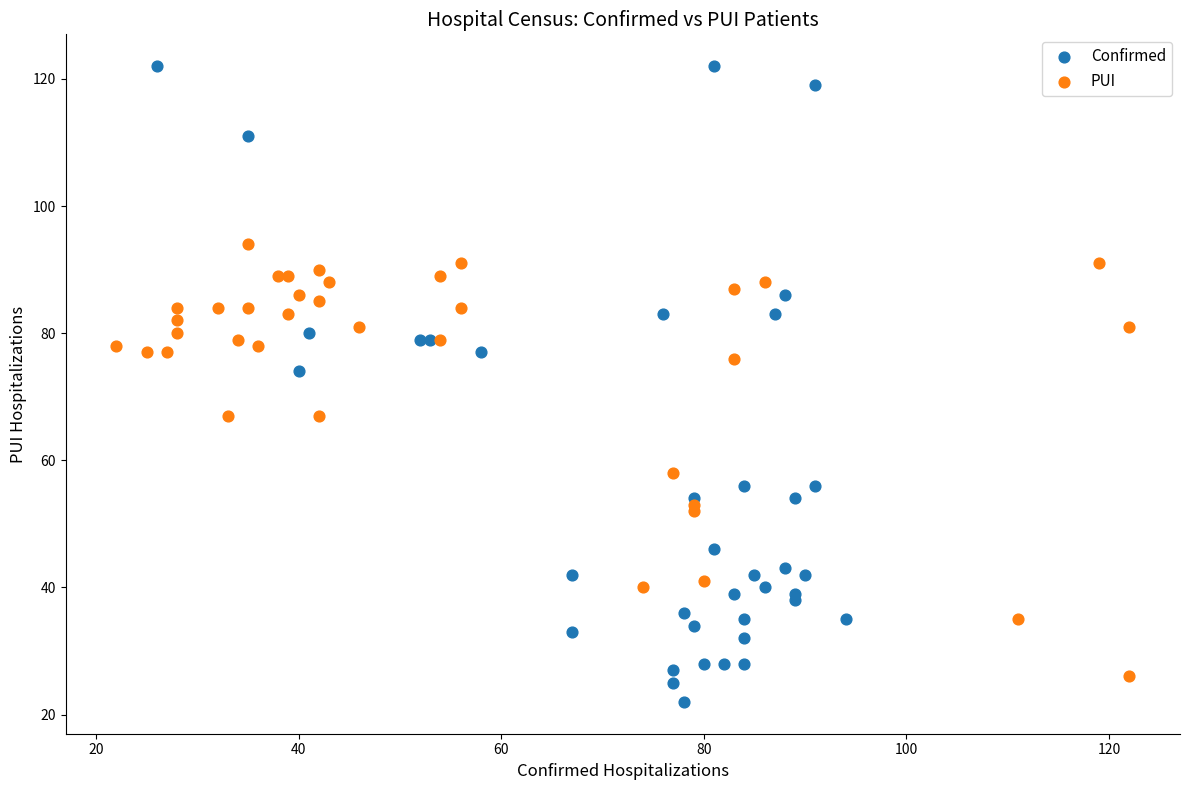

Which series reaches the maximum Y coordinate?

Confirmed